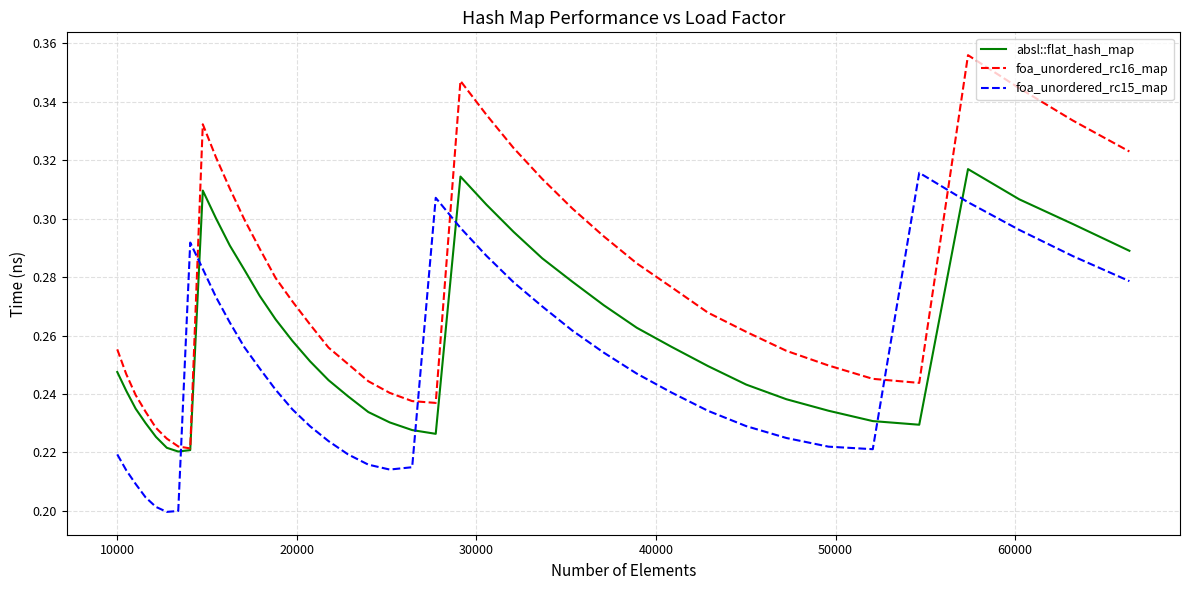

How many times do foa_unordered_rc16_map and foa_unordered_rc15_map cross each other?

6